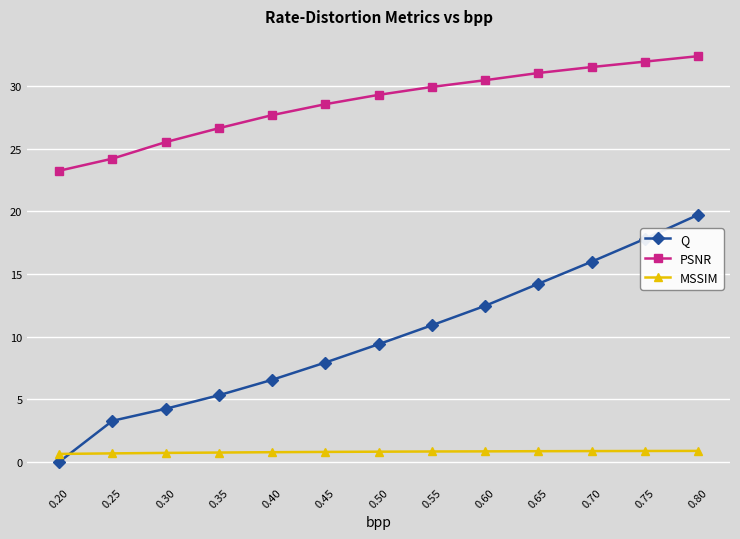

Between 0.50 and 0.75, which series saw the biggest shift?

Q